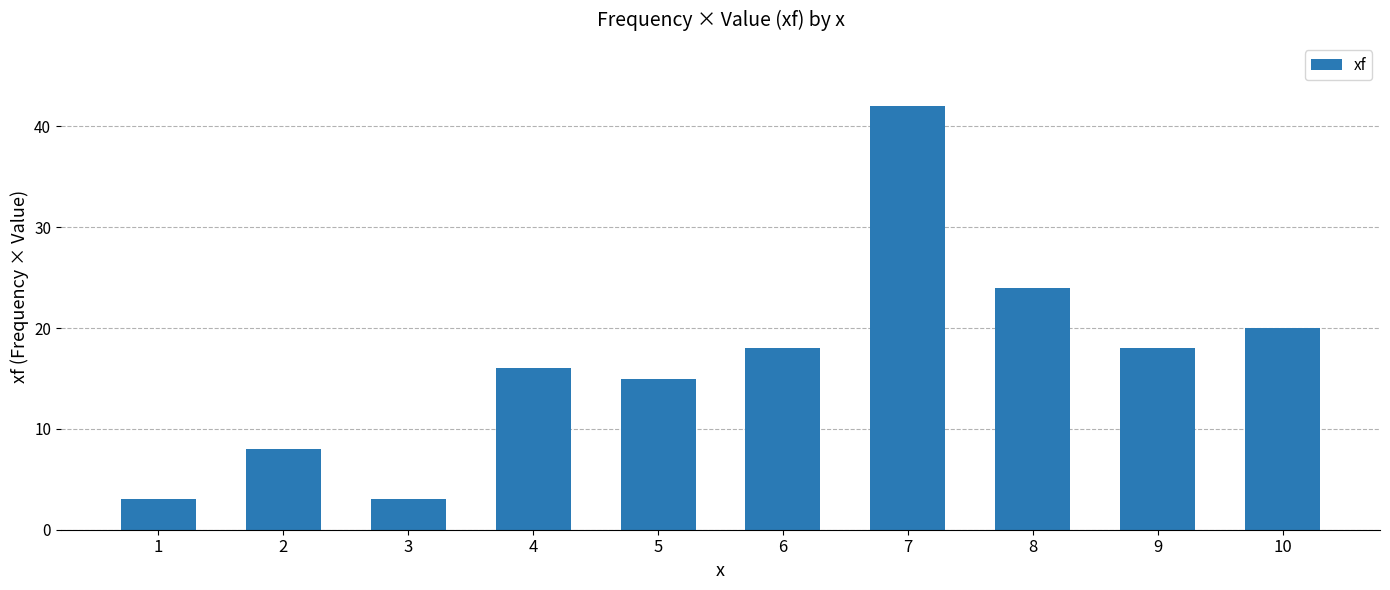

What is the value of the 2nd bar from the left?

8